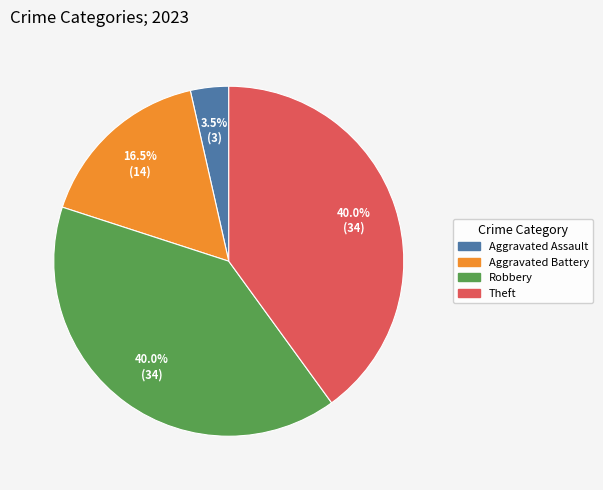

To the nearest percent, what is the average slice percentage?

25%